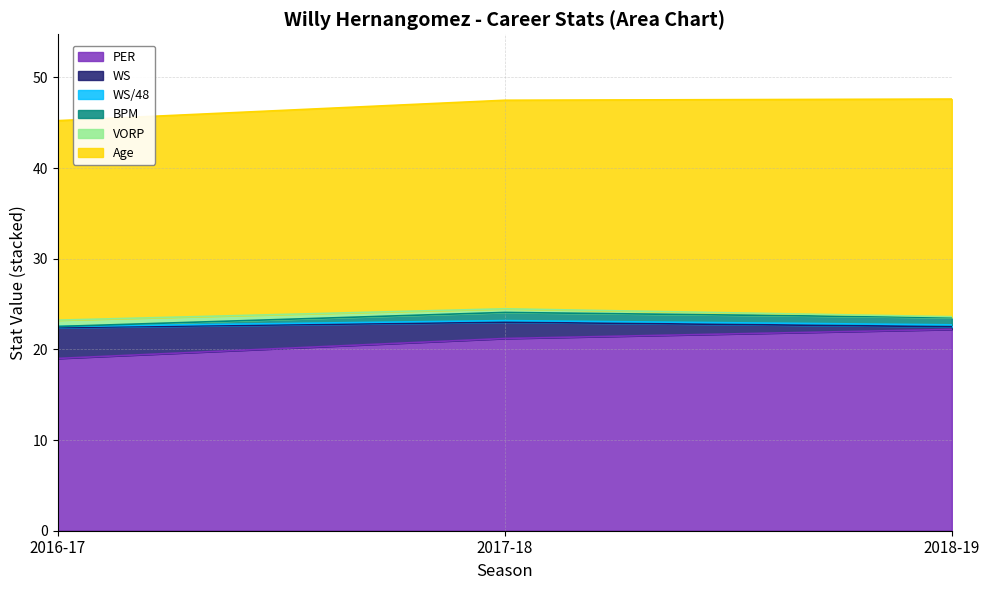

What is the difference between the highest and lowest values at 2018-19?

23.9